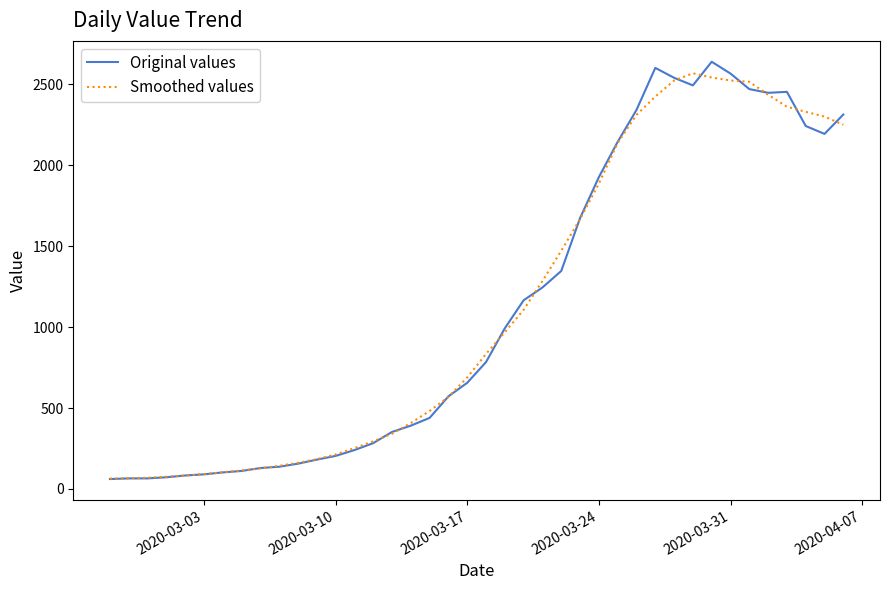

What is the maximum value for Smoothed values?

2568.8